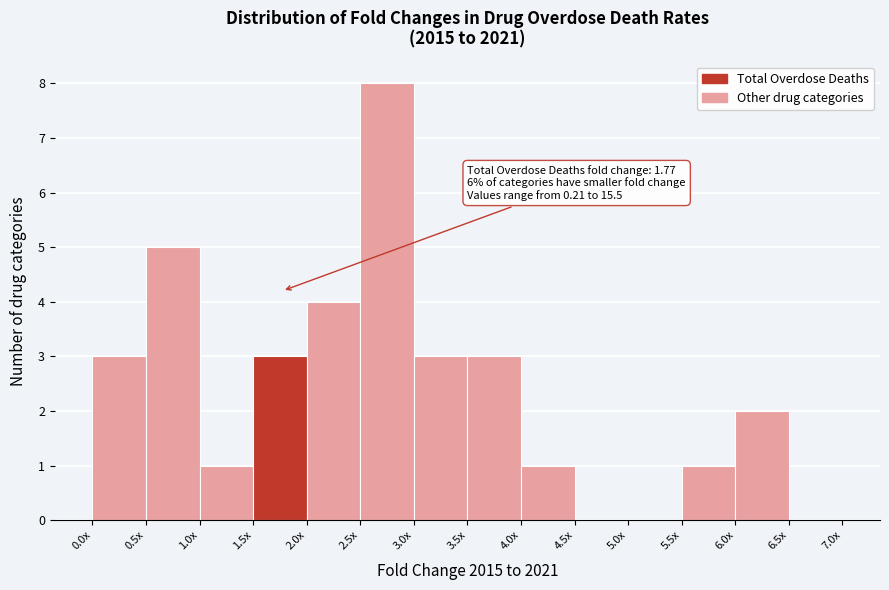

Reading right to left, what are all the values shown in this chart?

6.5x=0	6.0x=2	5.5x=1	5.0x=0	4.5x=0	4.0x=1	3.5x=3	3.0x=3	2.5x=8	2.0x=4	1.5x=3	1.0x=1	0.5x=5	0.0x=3